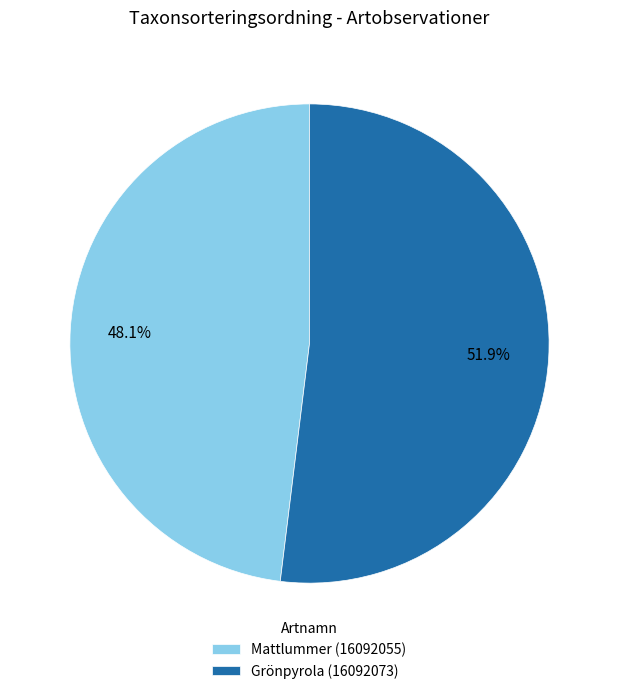

To the nearest percent, what portion does Mattlummer (16092055) represent?

48%